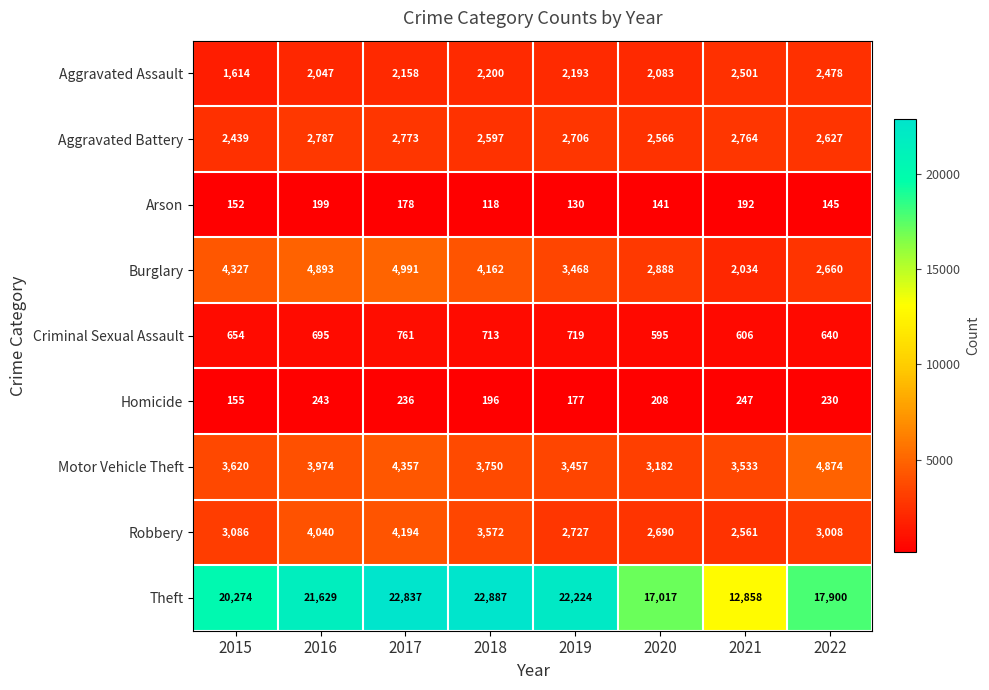

At which category is the sum across all series the highest?

2017